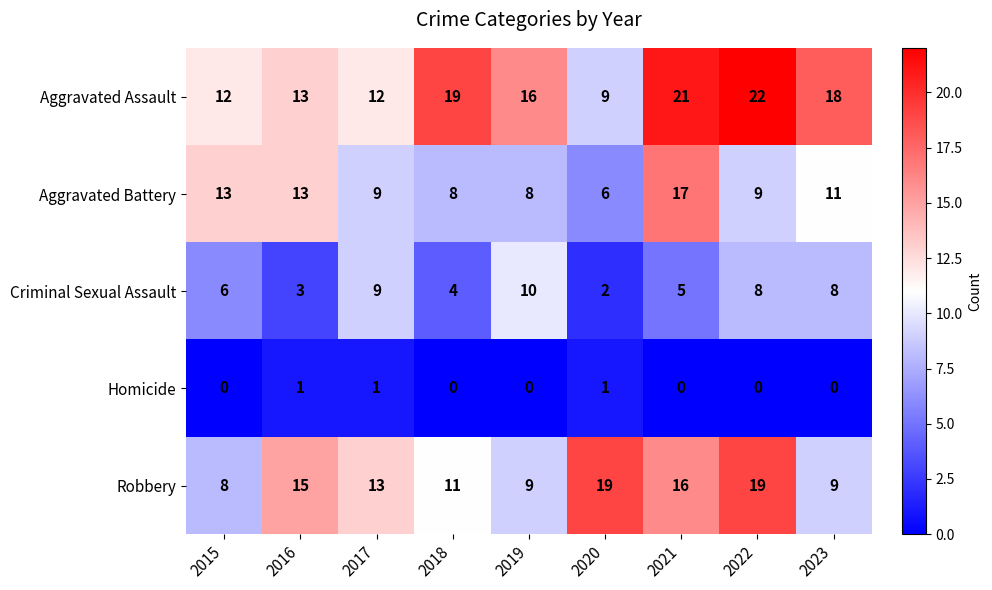

Which series has the largest range (max minus min)?

Aggravated Assault